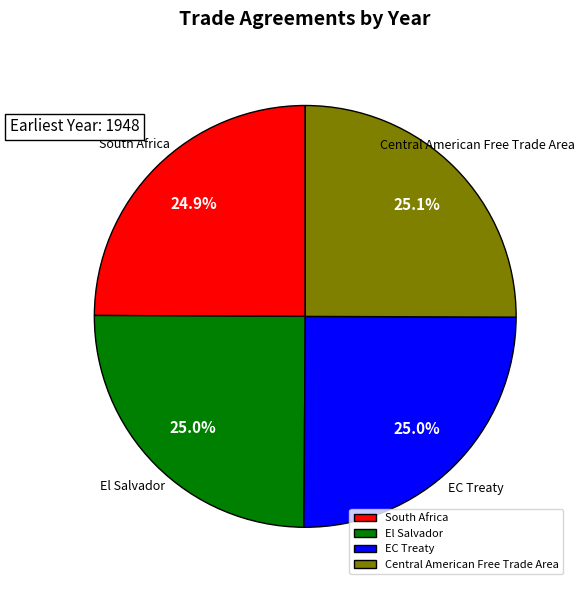

Approximately how many times larger is the value at Central American Free Trade Area compared to El Salvador?

1.0